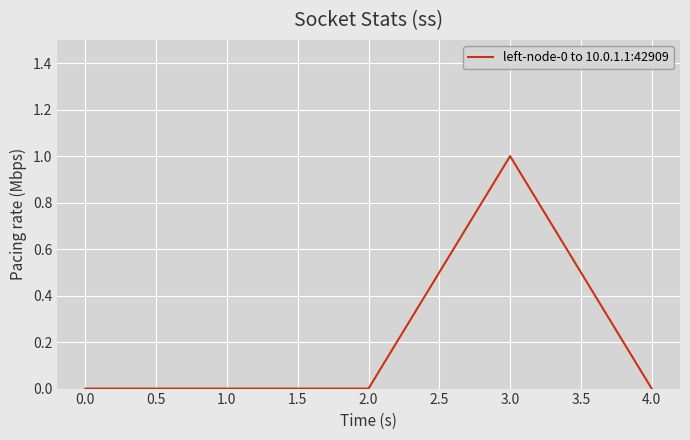

What position from the right is 3.0?

2